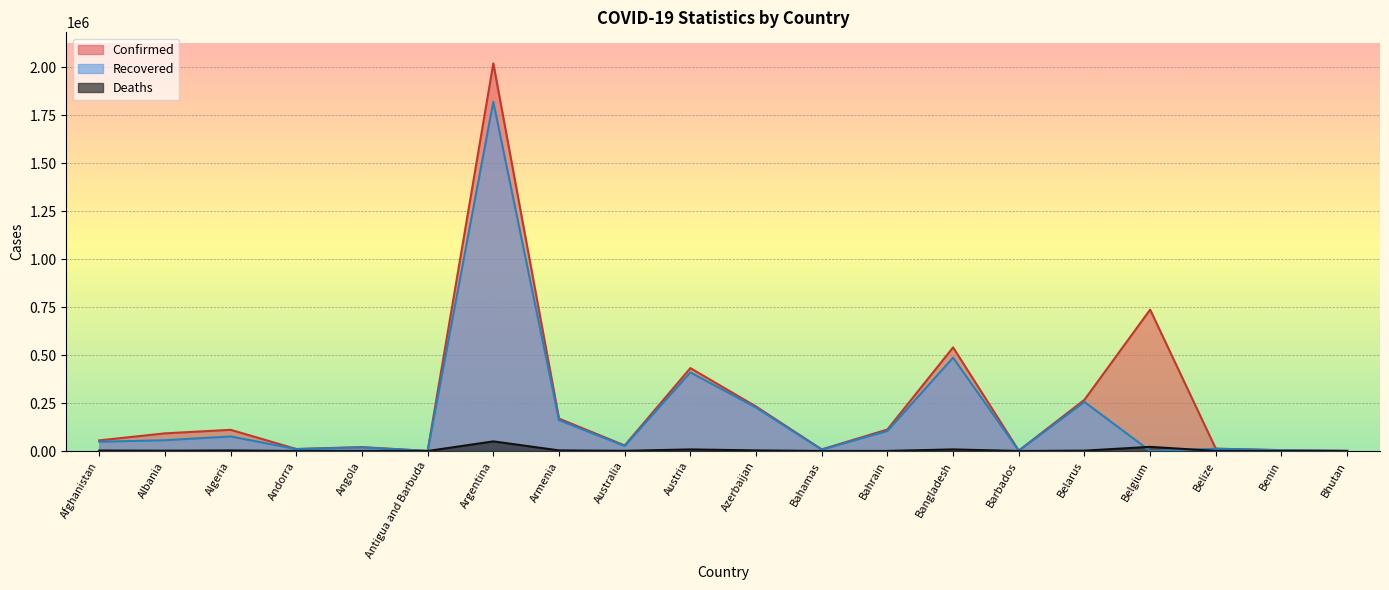

How many series are shown in this chart?

3